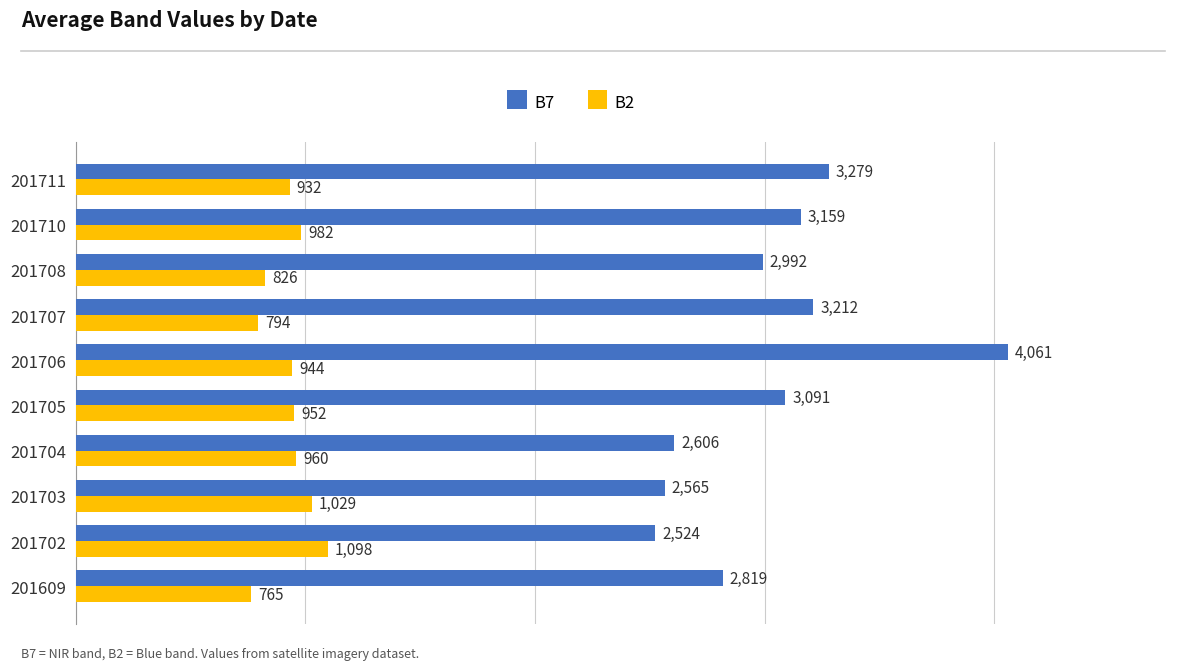

Where is B2 nearest to the value 931?

201711